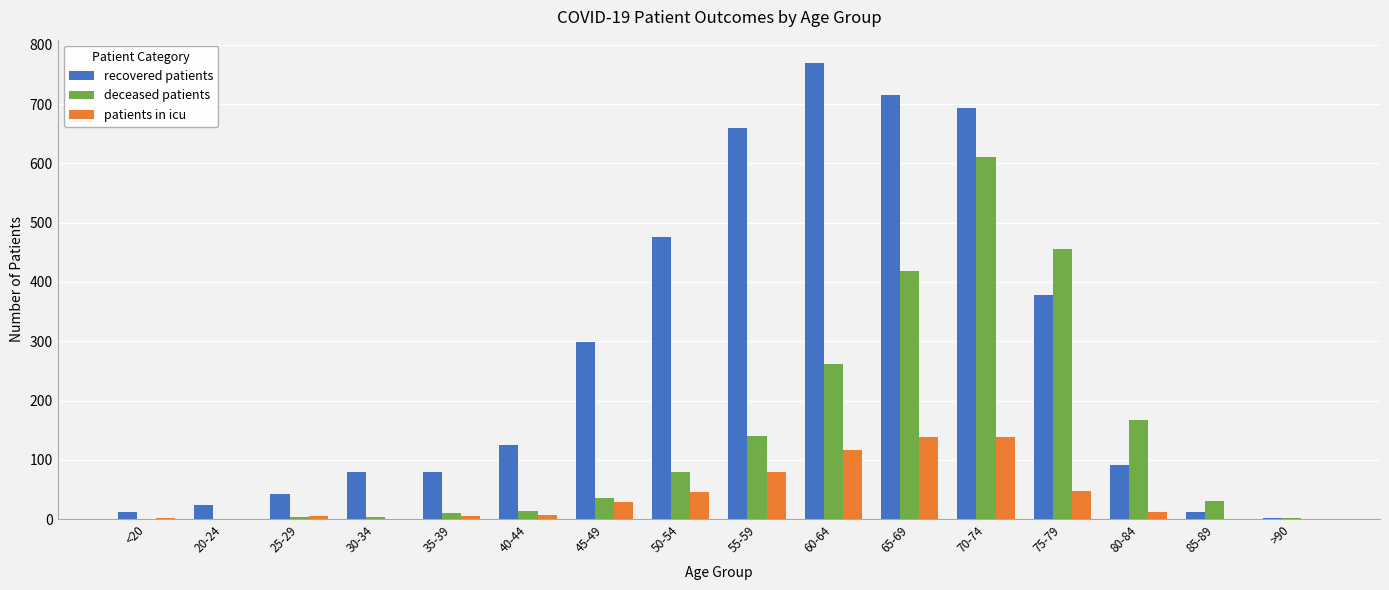

What is the sum of the recovered patients values at 45-49 and <20?

310